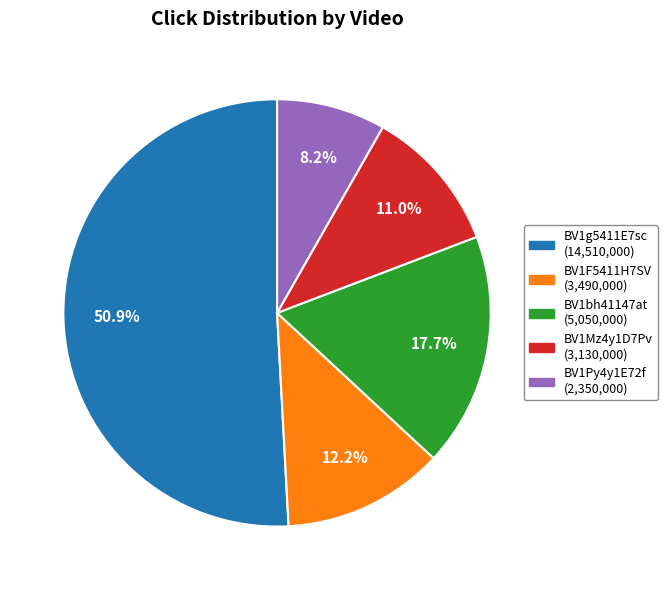

Approximately how many times larger is the value at BV1F5411H7SV compared to BV1Mz4y1D7Pv?

1.1